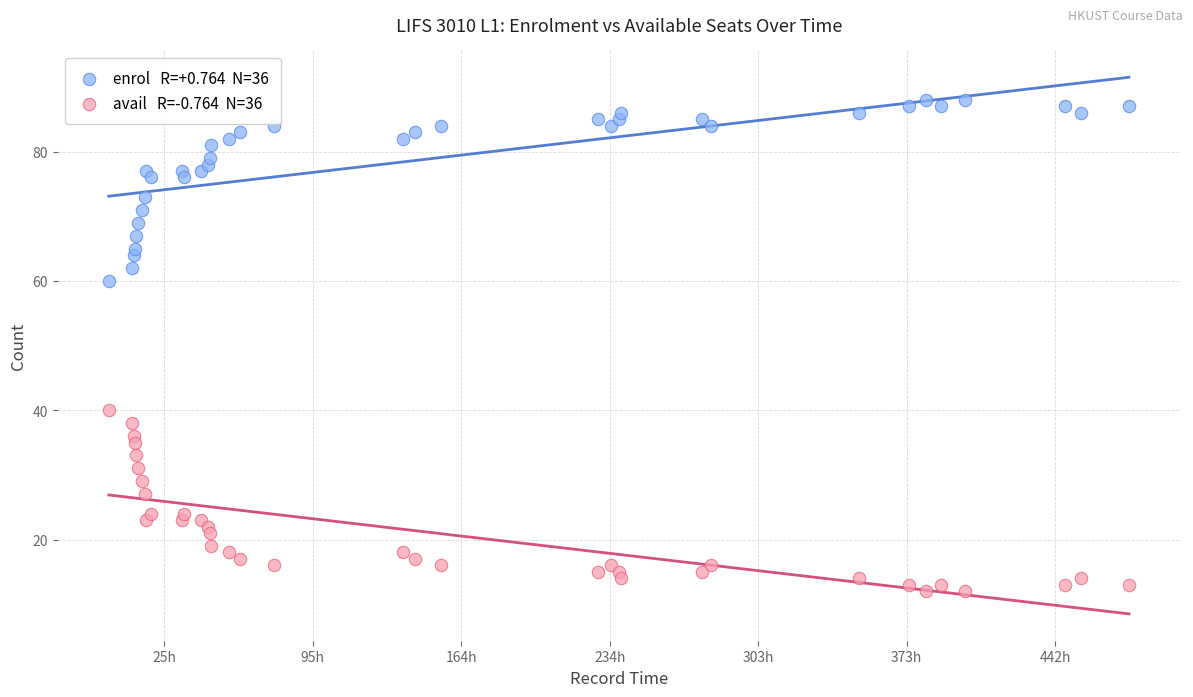

Across all data points, what is the range of X values (max minus min)?

1717861